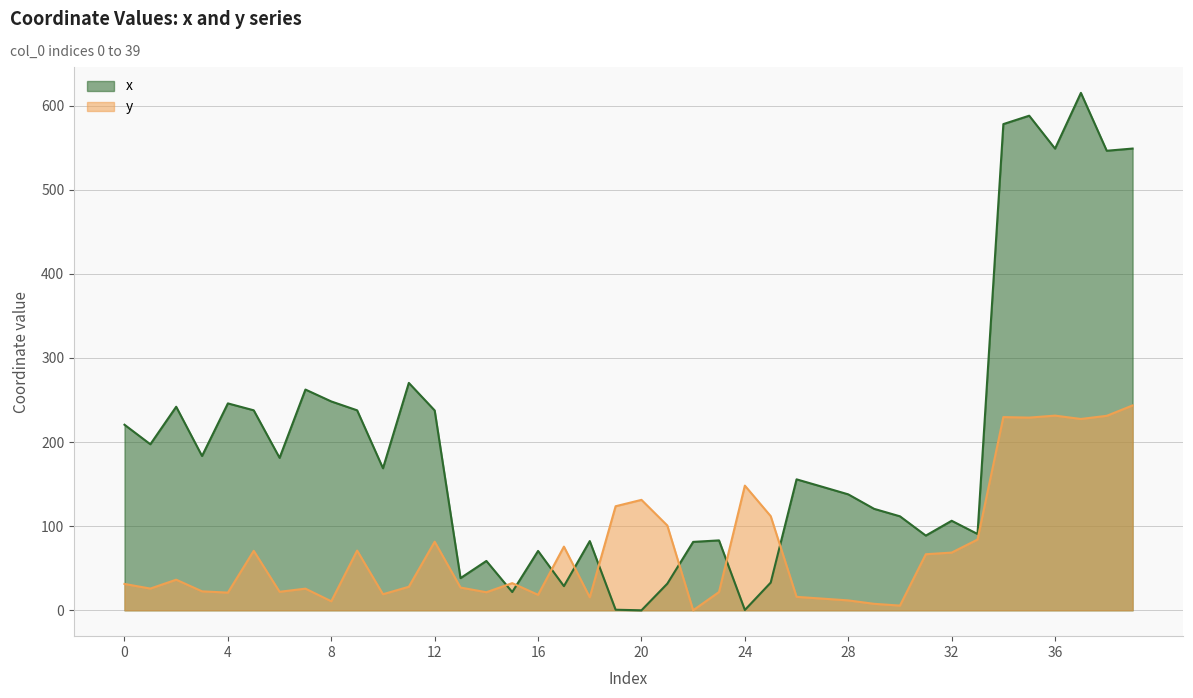

What is the sum of the y values at 2 and 7?

62.1